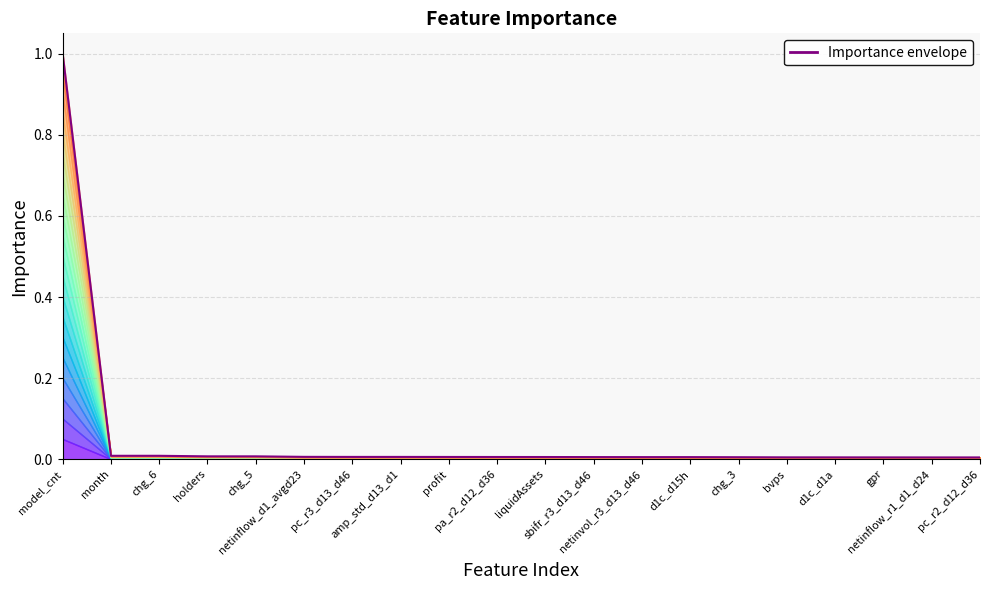

What position from the left is netinvol_r3_d13_d46?

13